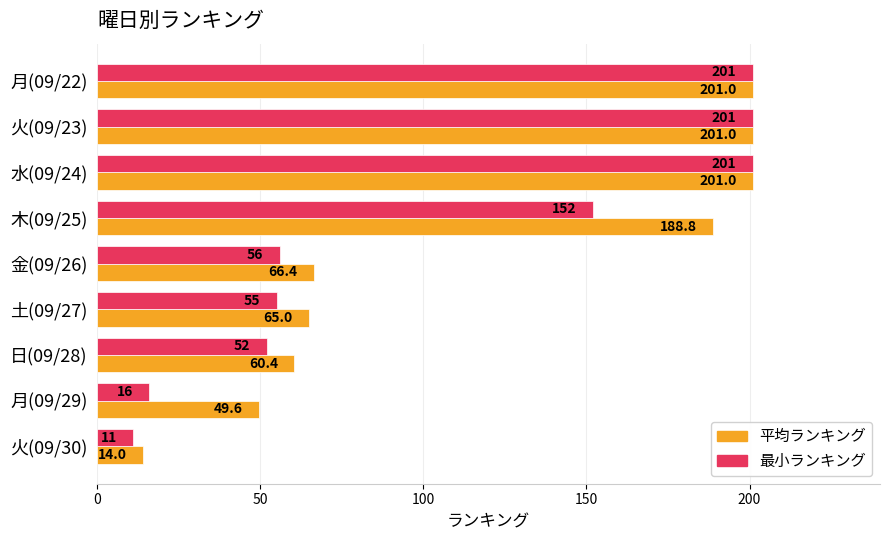

Which series has the largest range (max minus min)?

最小ランキング